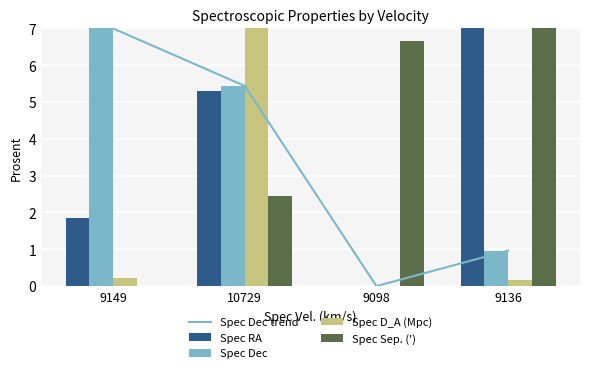

Reading left to right, extract all data points from this chart.

Spec Dec trend: 7.0	5.4	0.0	1.0
Spec RA: 1.8	5.3	0.0	7.0
Spec Dec: 7.0	5.4	0.0	1.0
Spec D_A (Mpc): 0.2	7.0	0.0	0.2
Spec Sep. ('): 0.0	2.5	6.7	7.0